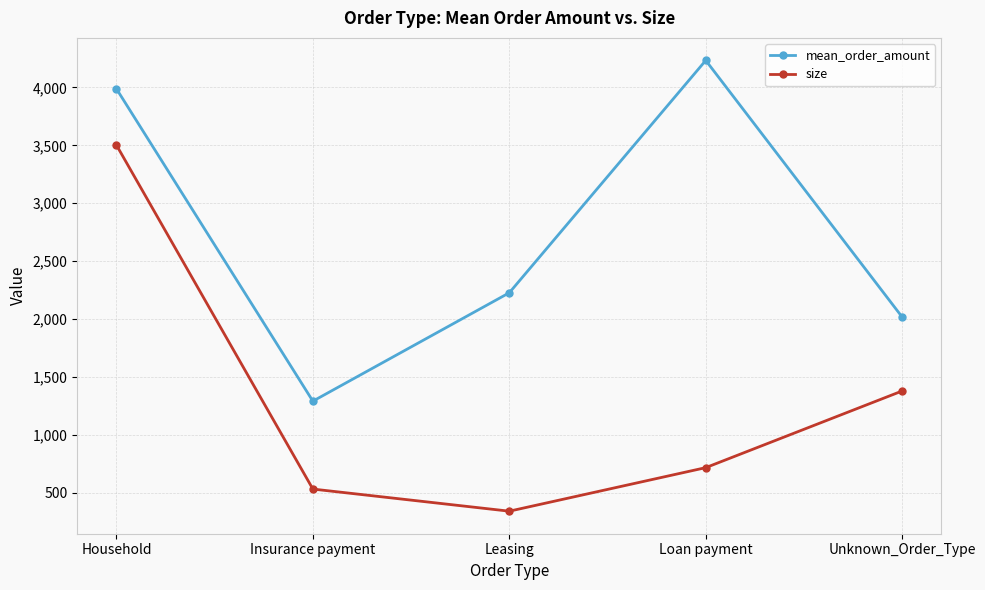

The value of size at Loan payment is 717. True or false?

True